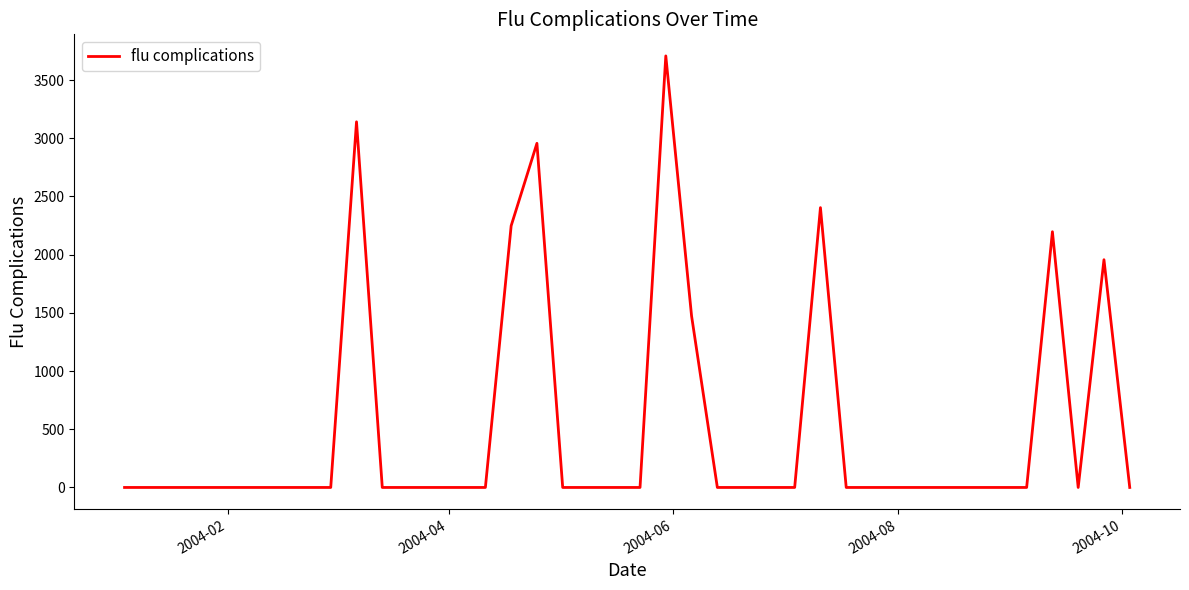

What is the maximum value shown in the chart?

3707.2